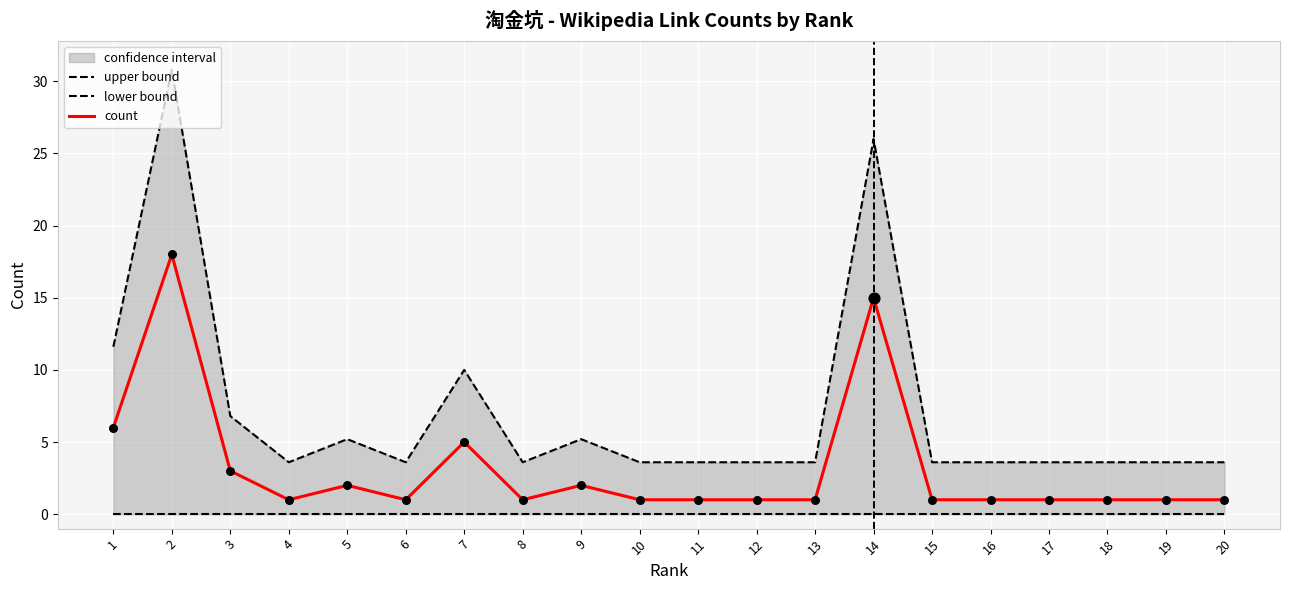

Is the value of count at 10 greater than the value of upper bound at 10?

No